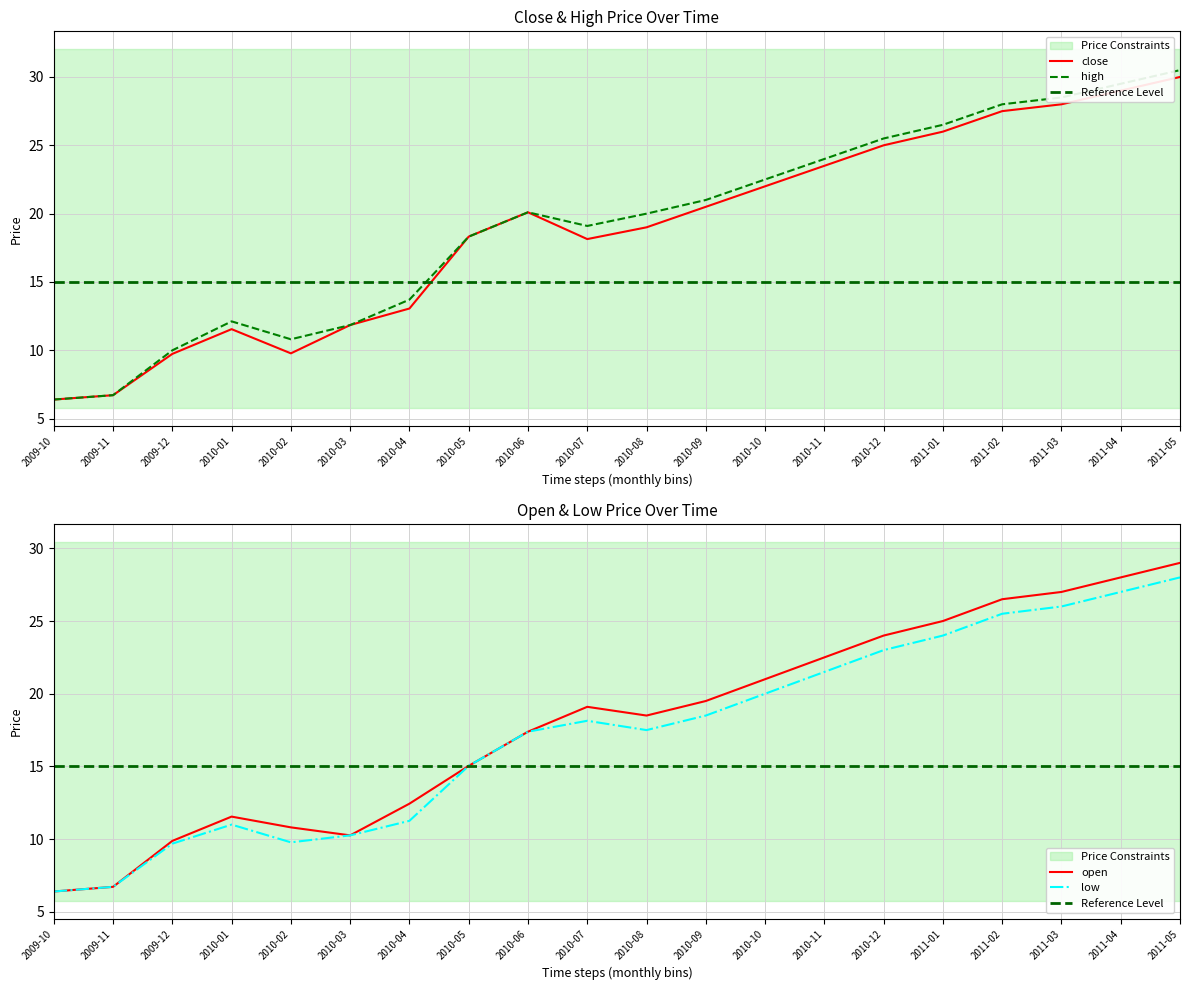

What is the difference between the maximum and minimum values in the open series?

22.6